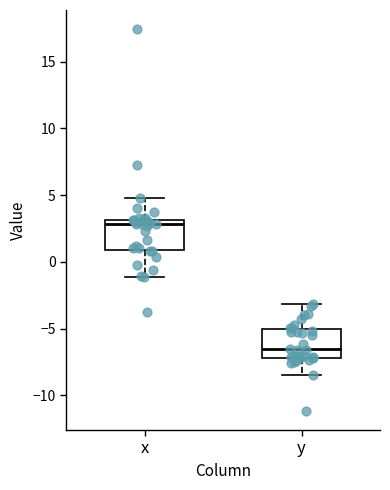

Where is the lower edge of the box for x on the y-axis? The values are not printed on the chart, so give them approximately, as read against the axis.

1.0